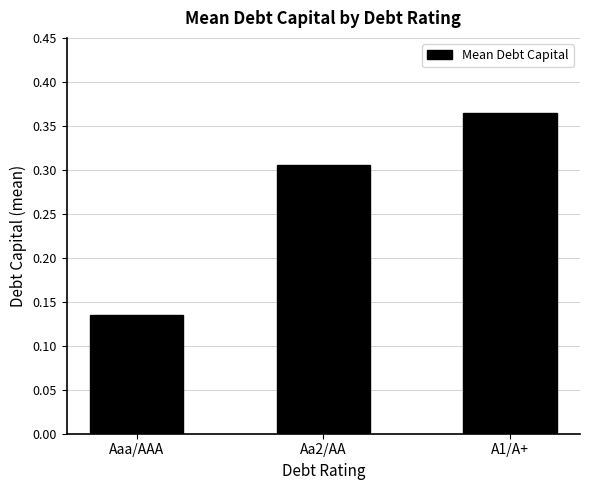

List the labels in order of value, smallest first.

Aaa/AAA, Aa2/AA, A1/A+